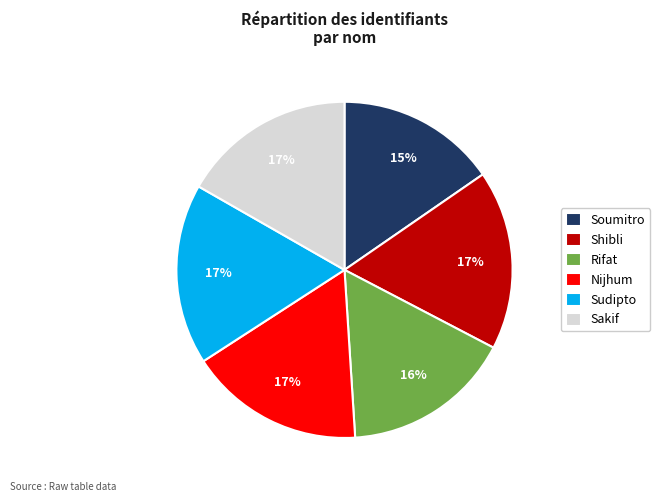

Approximately how many times larger is the value at Rifat compared to Soumitro?

1.1